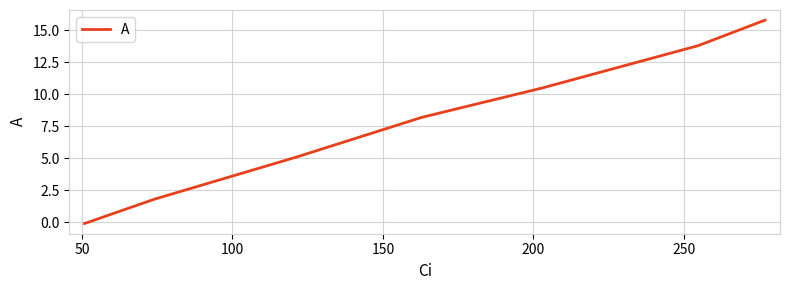

What is the difference between the maximum and minimum values?

15.9